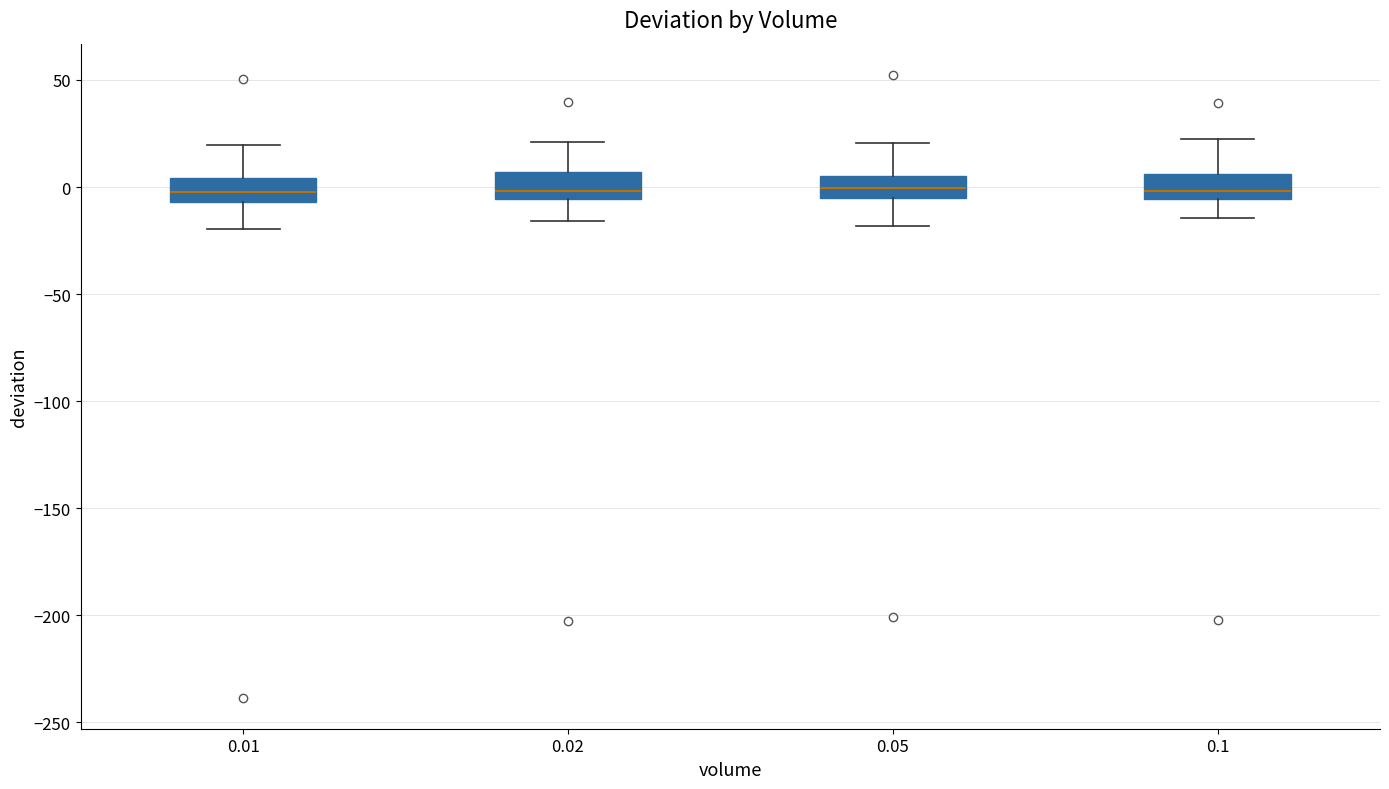

Where does the upper whisker of the box at x = 0.05 end on the y-axis? The values are not printed on the chart, so give them approximately, as read against the axis.

20